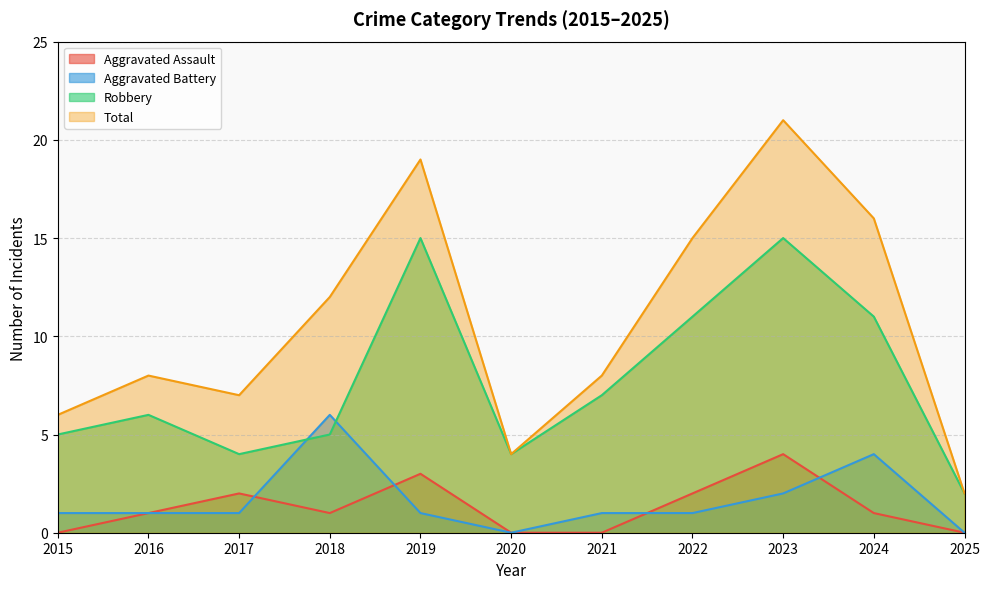

Where is Robbery nearest to the value 8?

2021